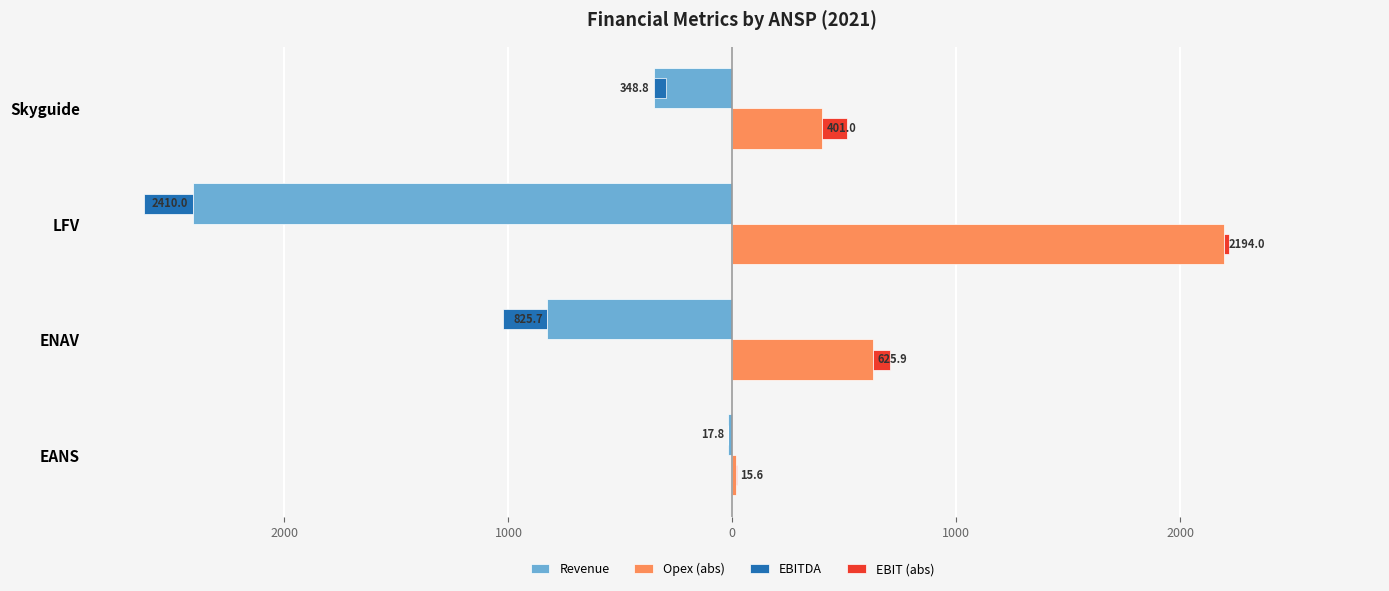

What is the difference between the maximum and second lowest values in the EBIT (abs) series?

89.7